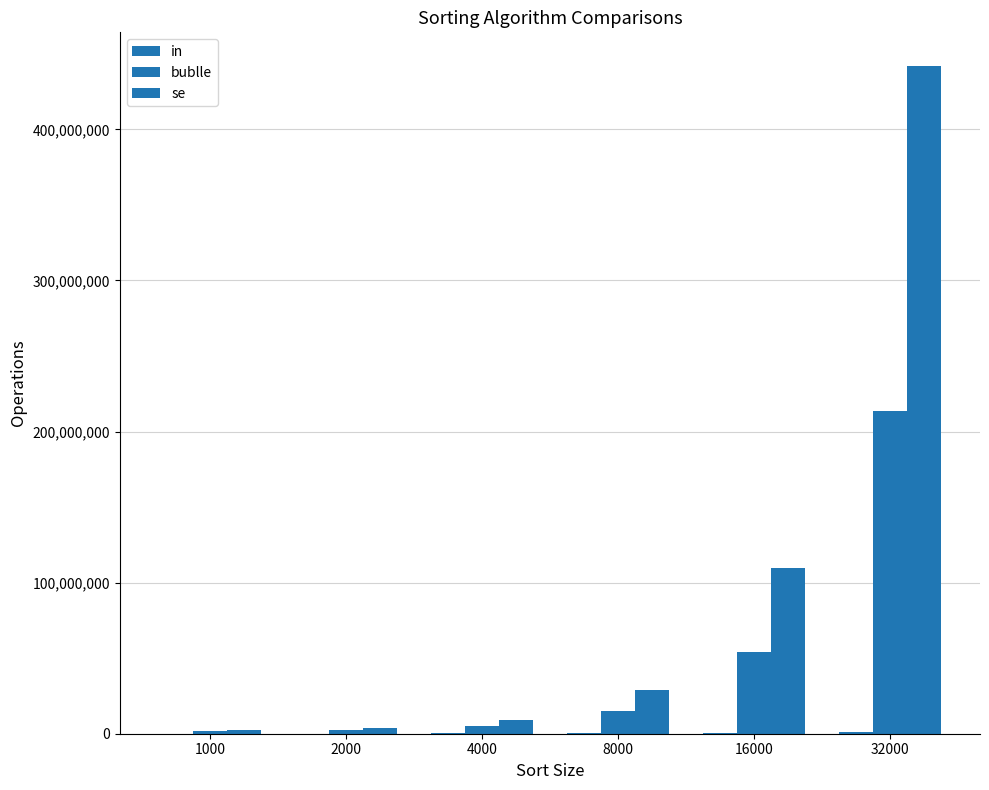

Where does the in series first go above 308575?

16000